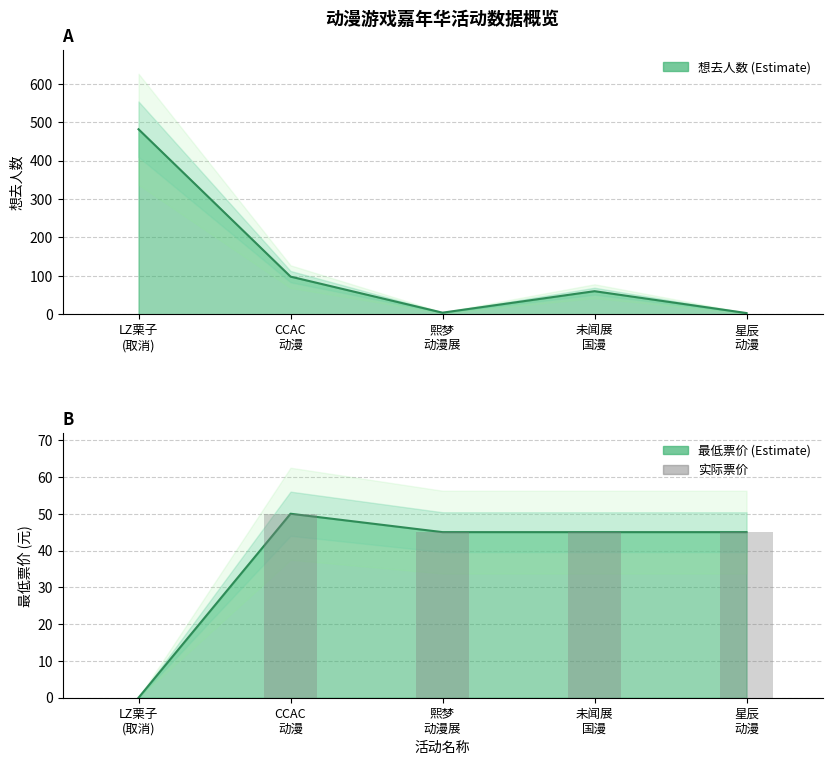

Reading right to left, what are all the values shown in this chart?

想去人数: 3	60	4	98	482
最低票价: 45	45	45	50	0